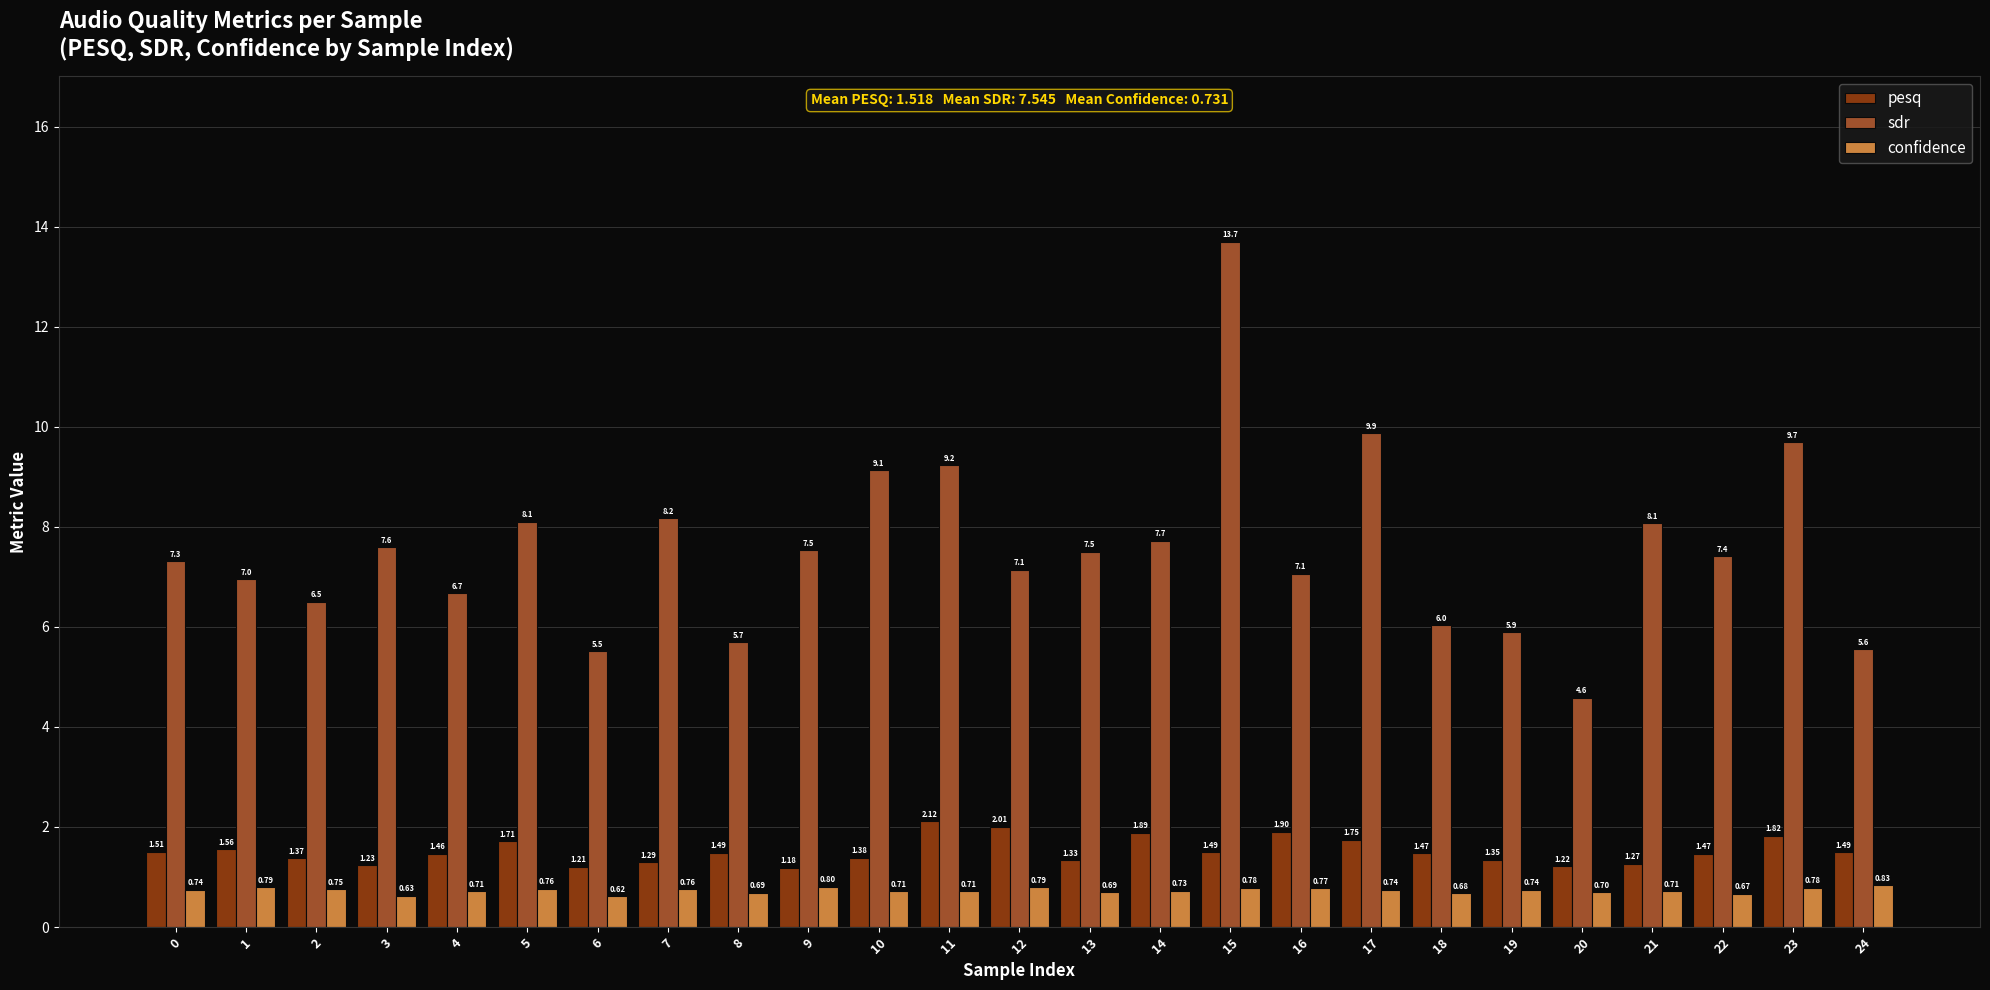

What is the difference between the highest and lowest values at 11?

8.5